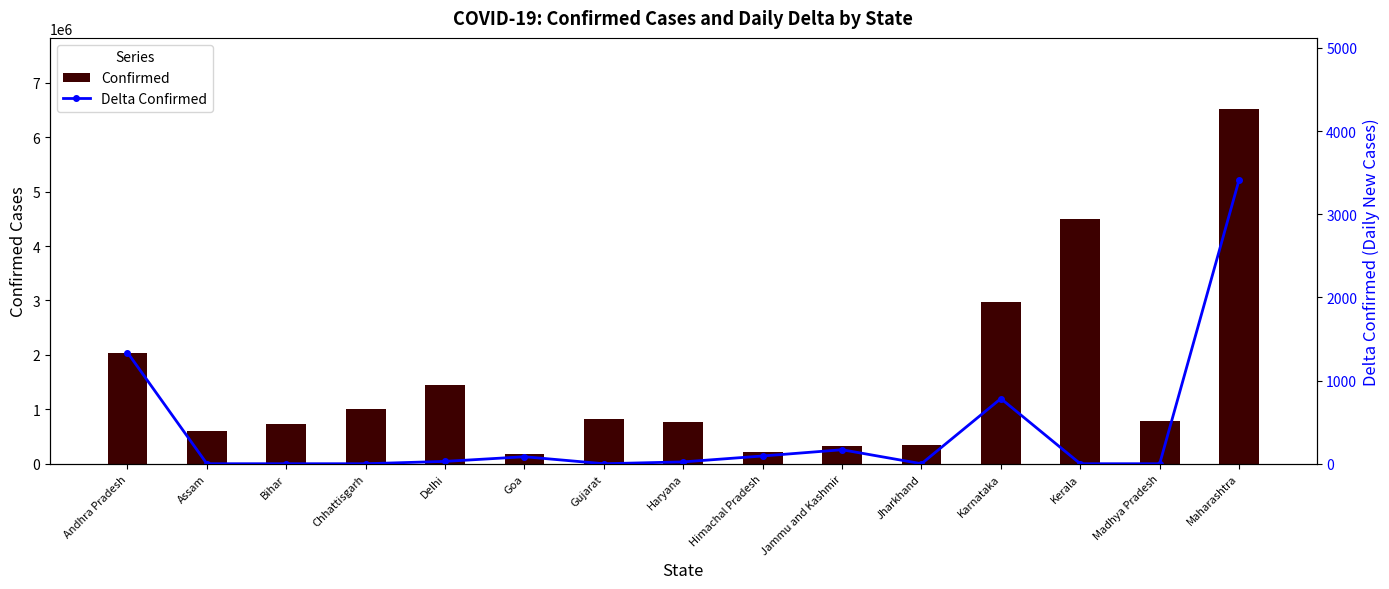

At which label is Confirmed closest to 3348706?

Karnataka